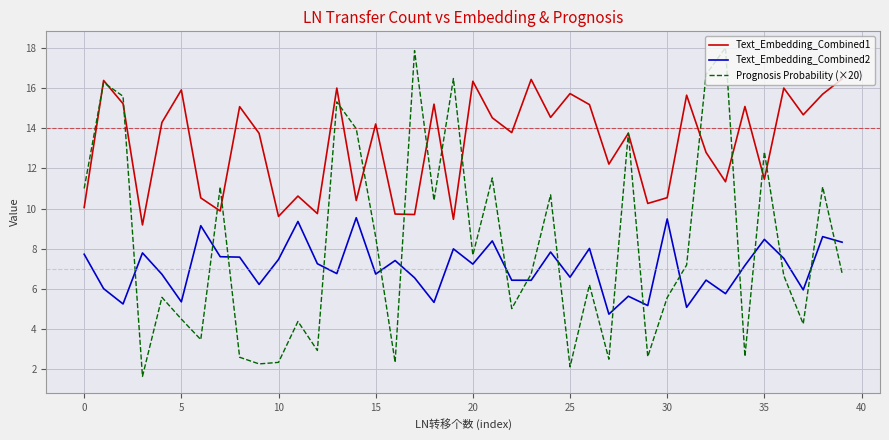

Which series ends up on top after the final intersection of Prognosis Probability (×20) and Text_Embedding_Combined2?

Text_Embedding_Combined2